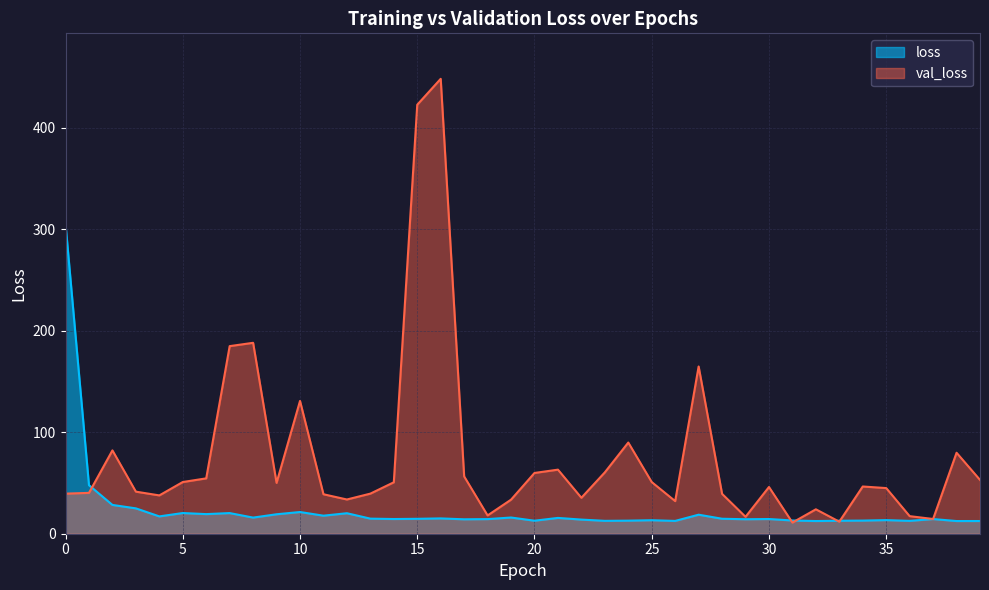

What is the value of the val_loss point at the 19th from the left?

18.0